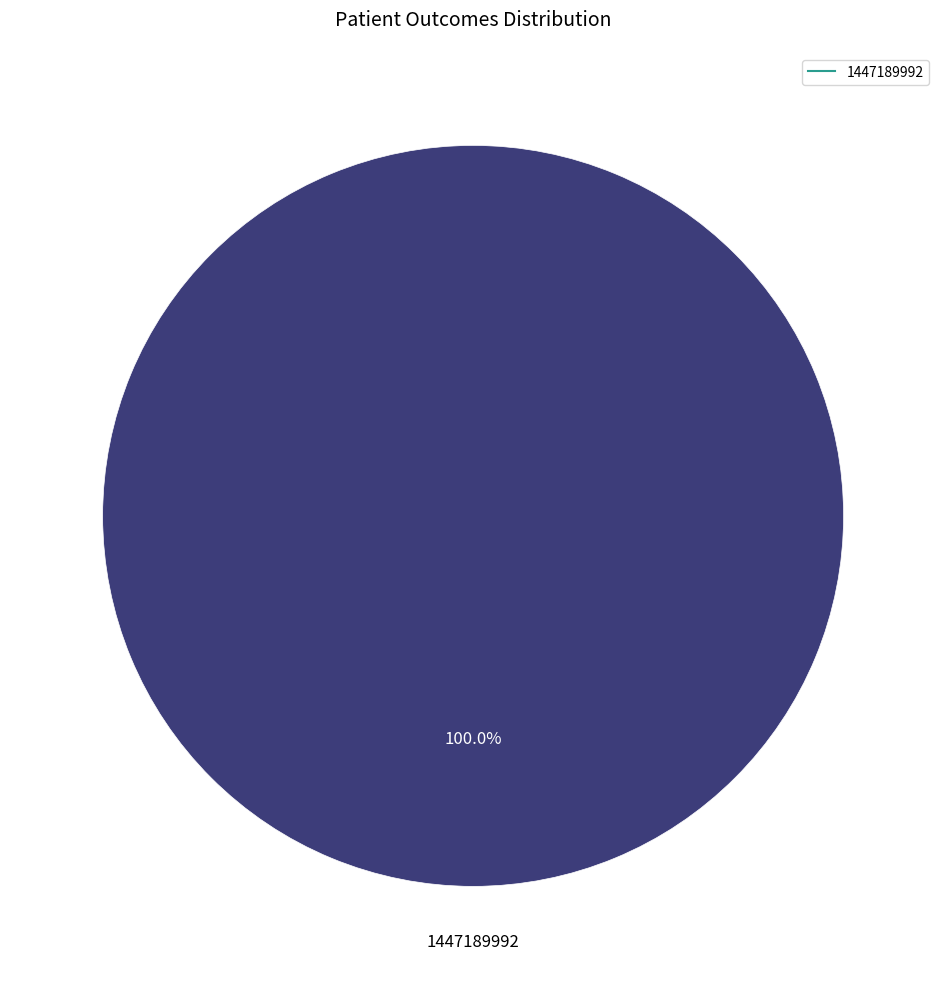

Is there any slice that represents more than half of the pie?

Yes